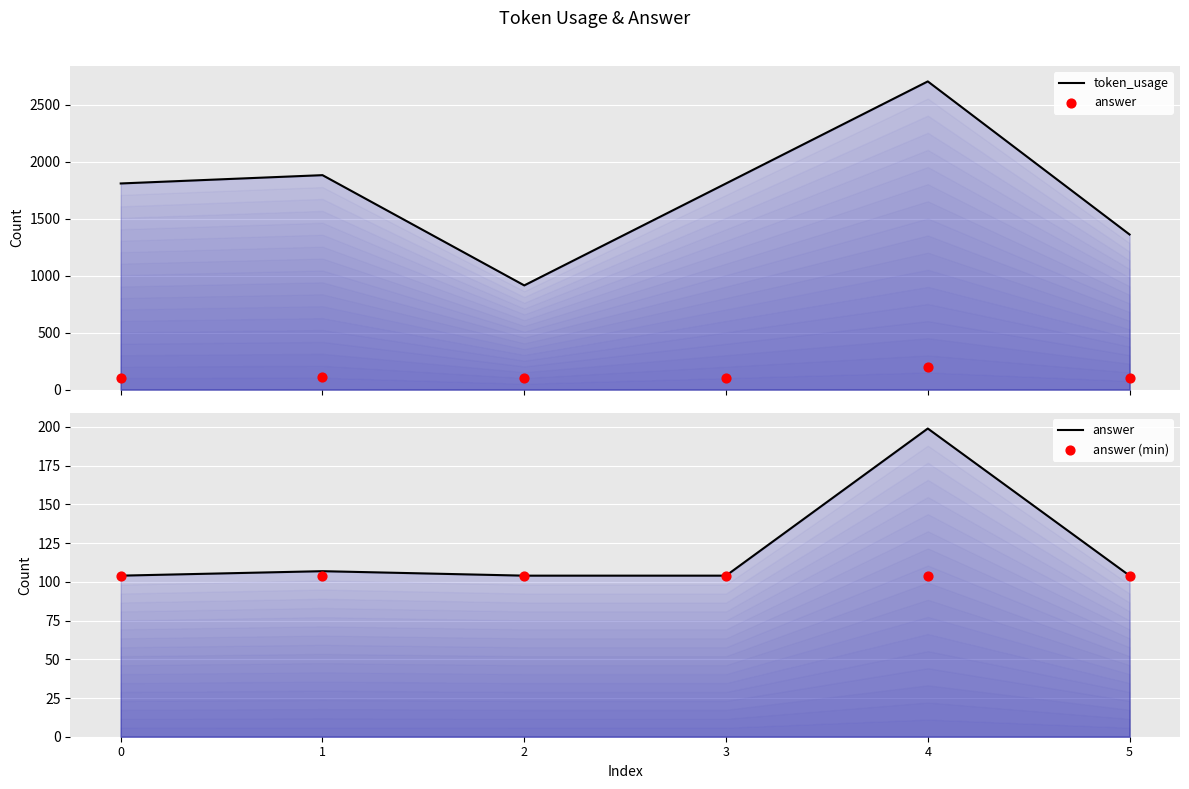

At how many categories does at least one series exceed 525?

6